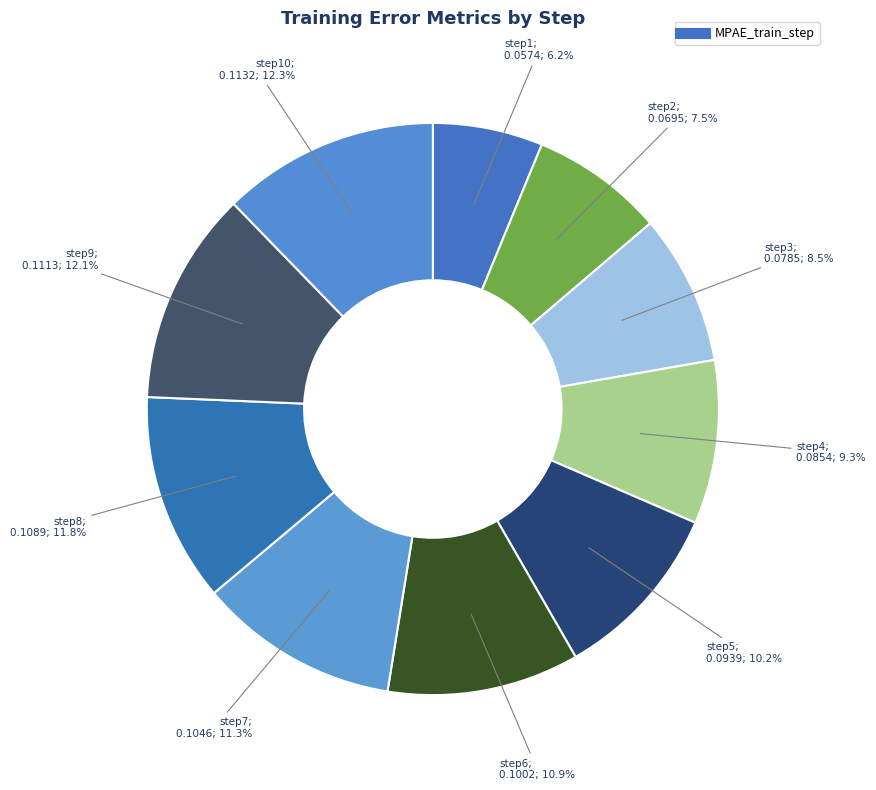

Count the number of slices in the pie.

10